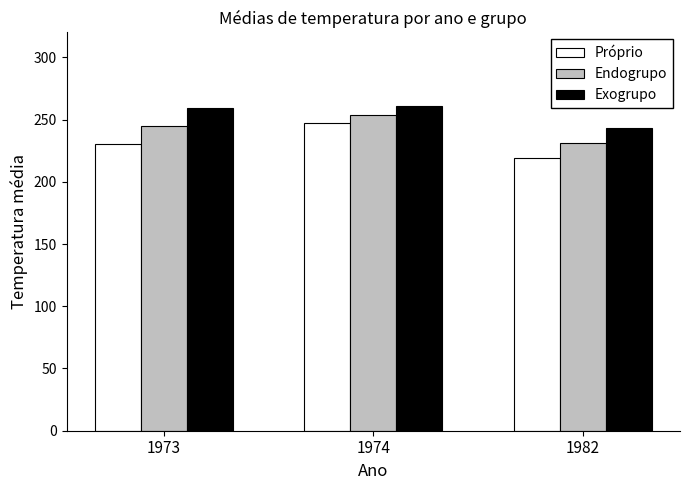

Is it true that Endogrupo equals 254 at 1974?

True